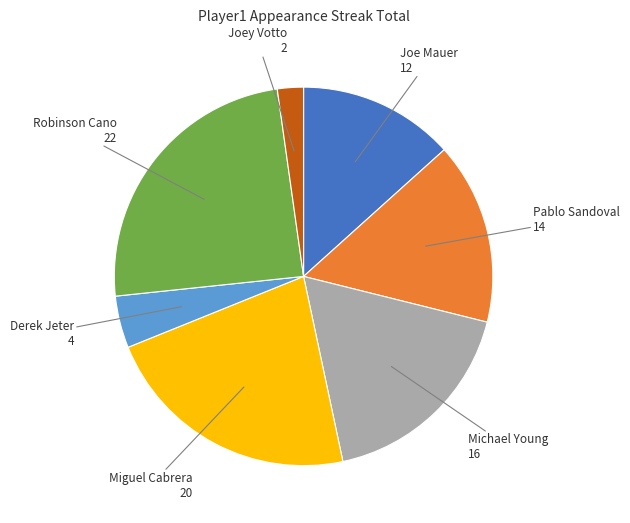

Is there a majority slice in this chart?

No